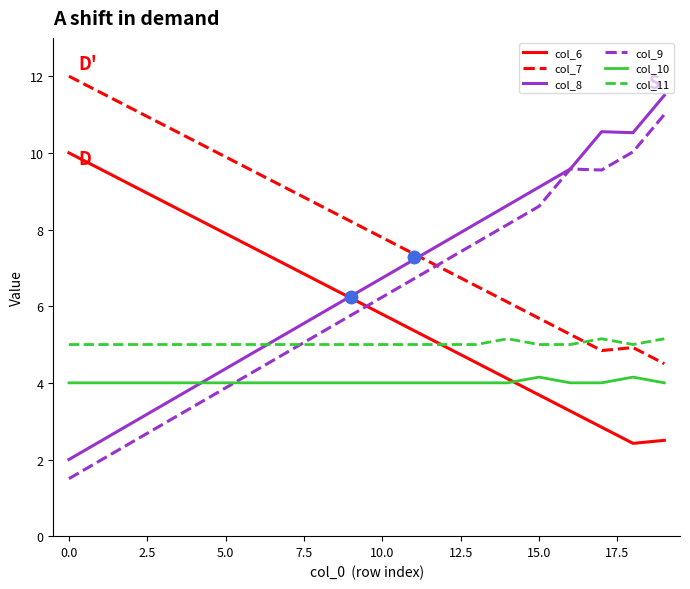

What is the lowest value of the col_7 series?

4.5